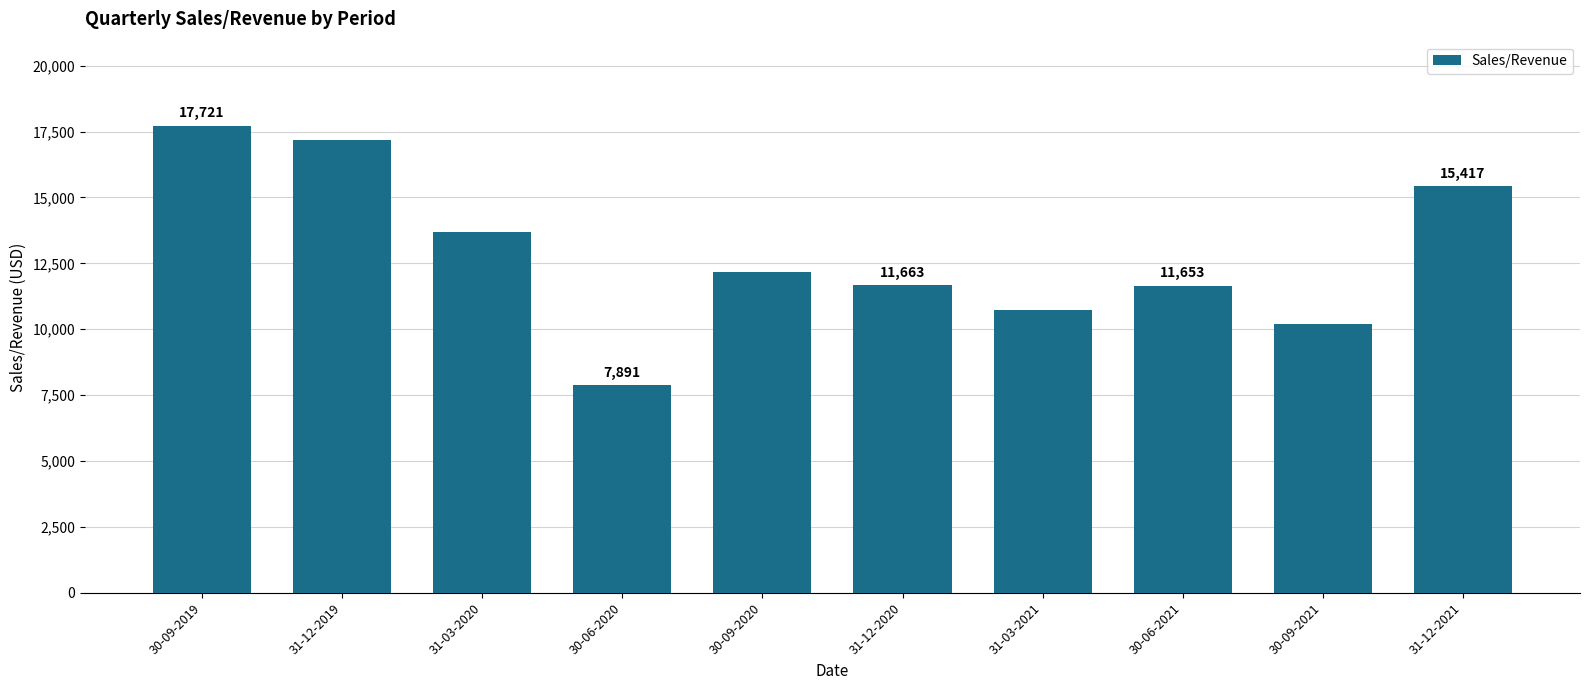

What value does the data have at 30-09-2021, to the nearest 10?

10190